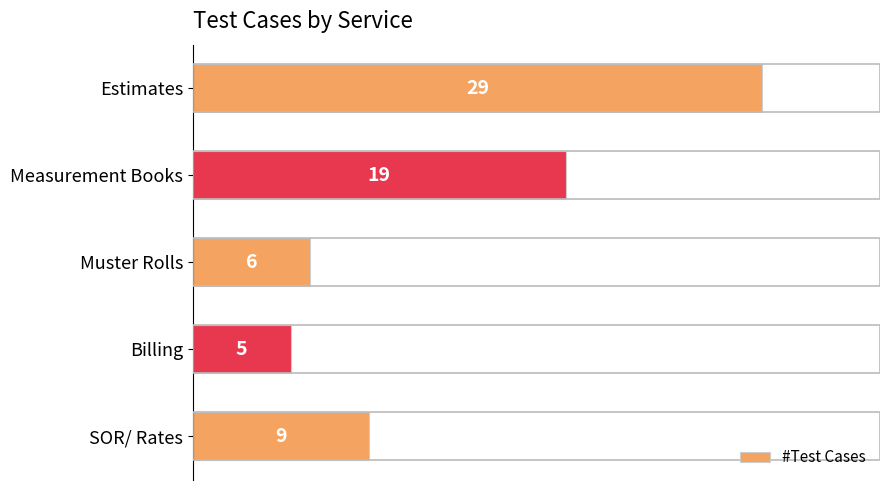

Are the bars grouped side by side (vs. stacked)?

No